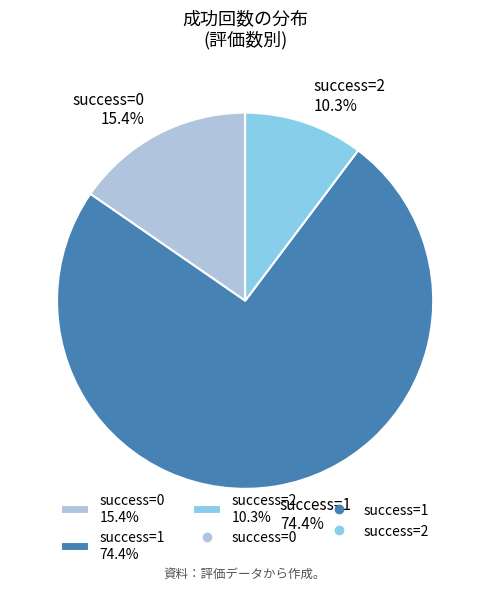

Between success=0 15.4% and success=2 10.3%, which is larger?

success=0 15.4%